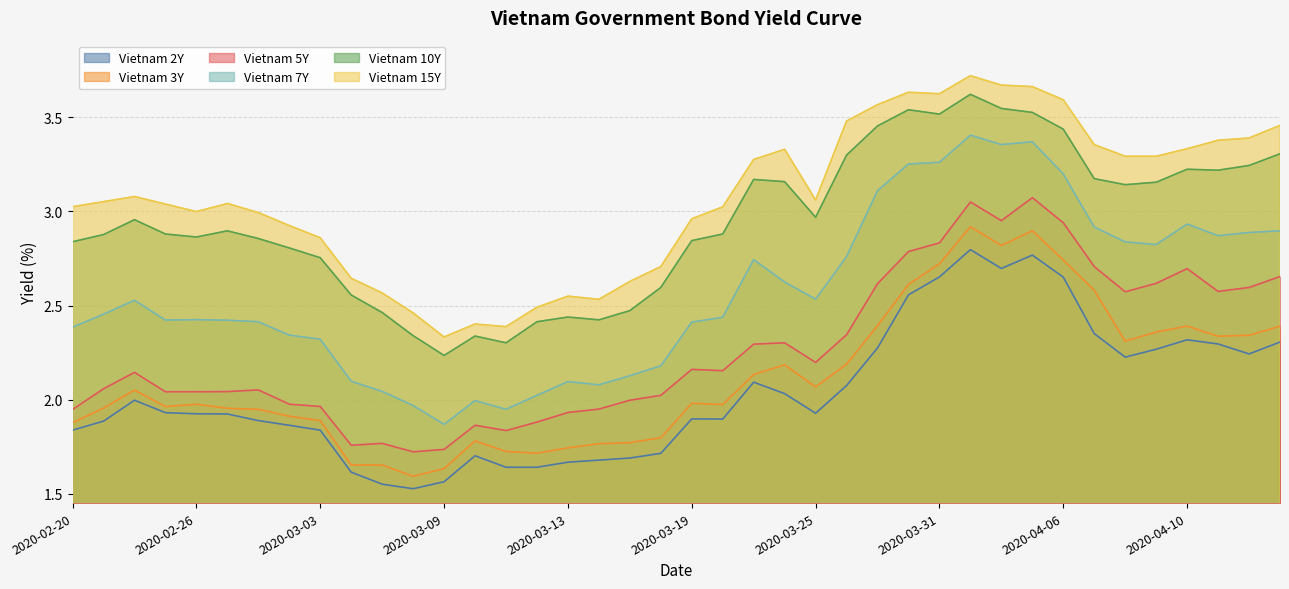

Which series has the widest spread of values?

Vietnam 7Y